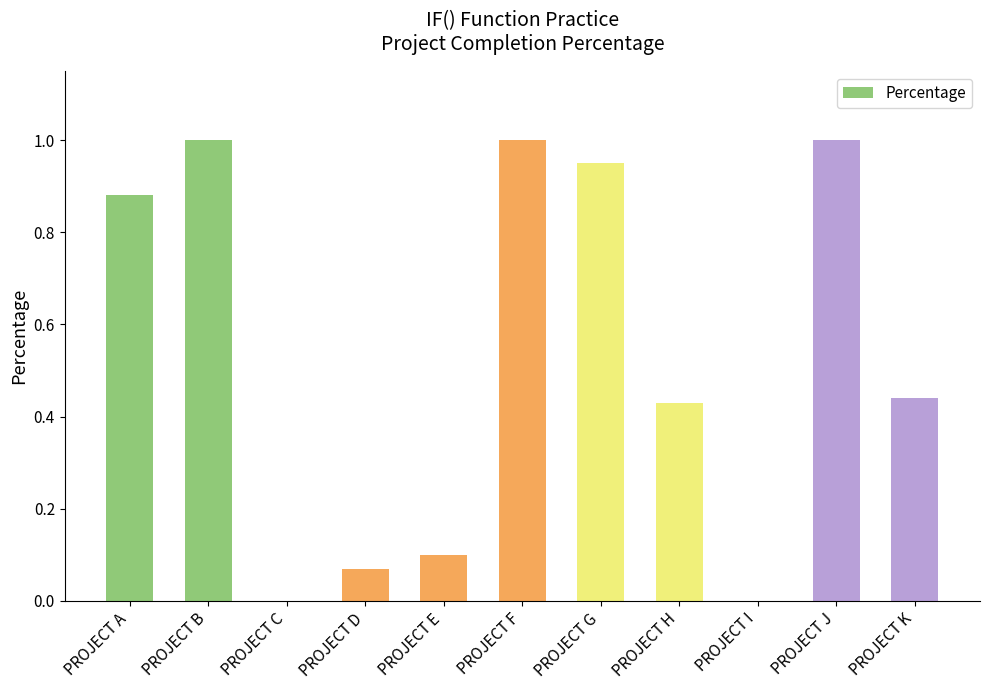

True or false: the data shows 1.0 at PROJECT B.

True